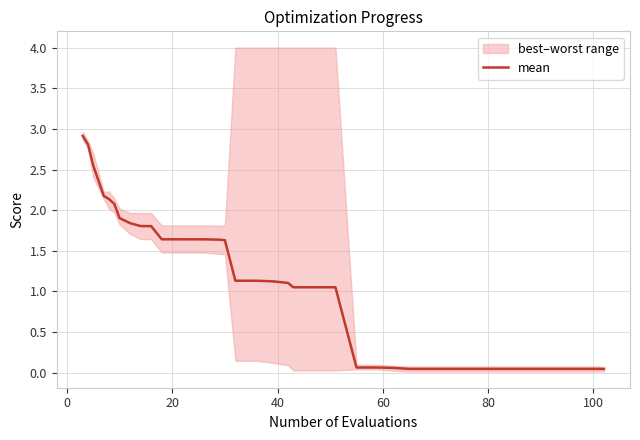

What is the maximum value for mean?

2.9